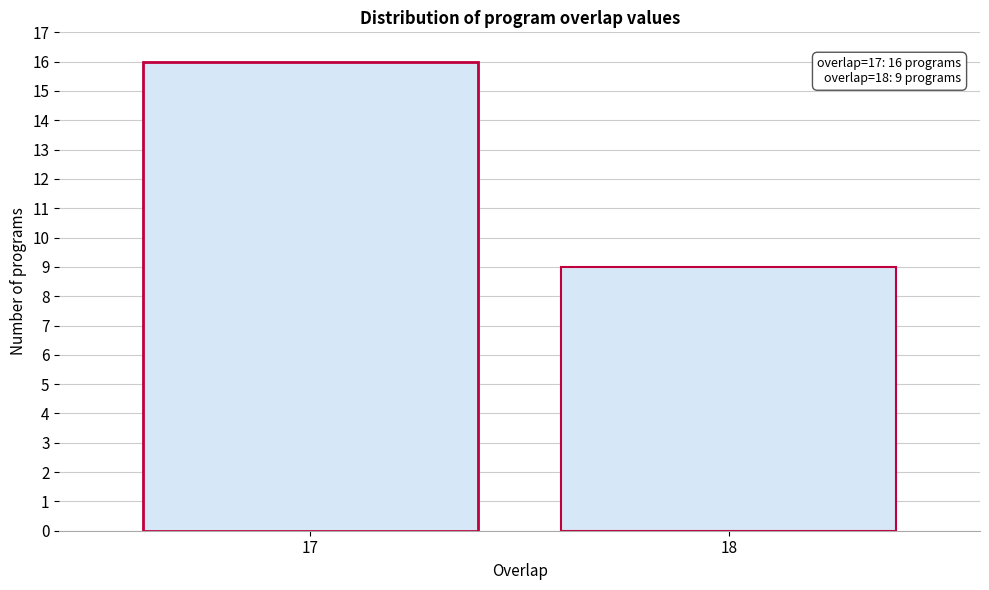

Reading left to right, transcribe all the data shown in this chart.

17=16	18=9